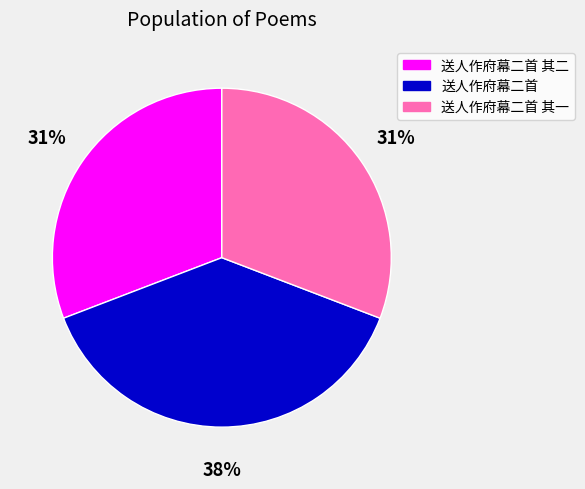

How many segments does this pie chart have?

3